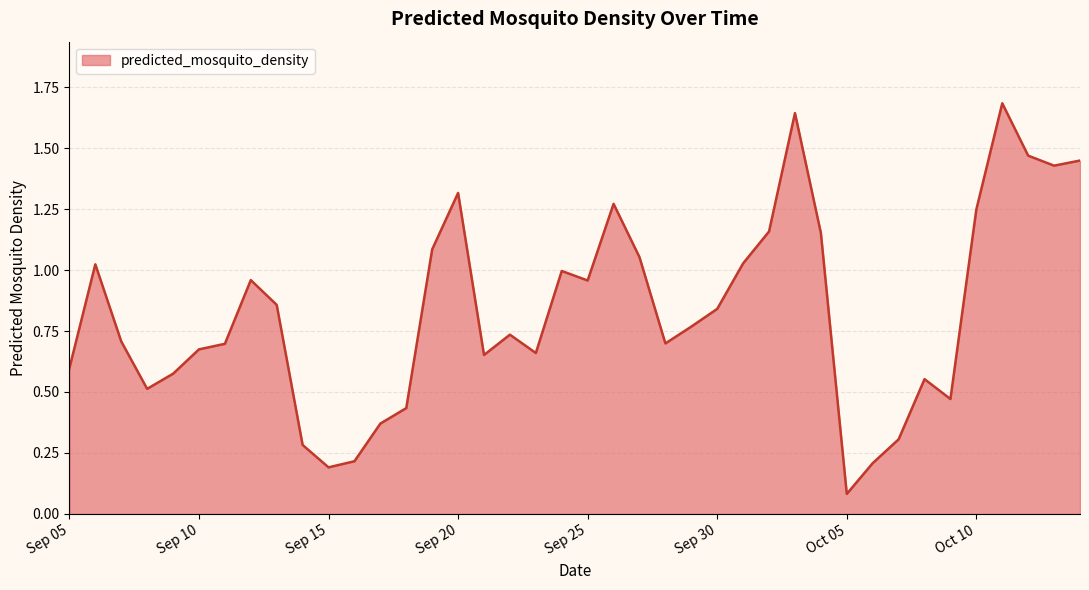

What is the greatest value displayed?

1.7